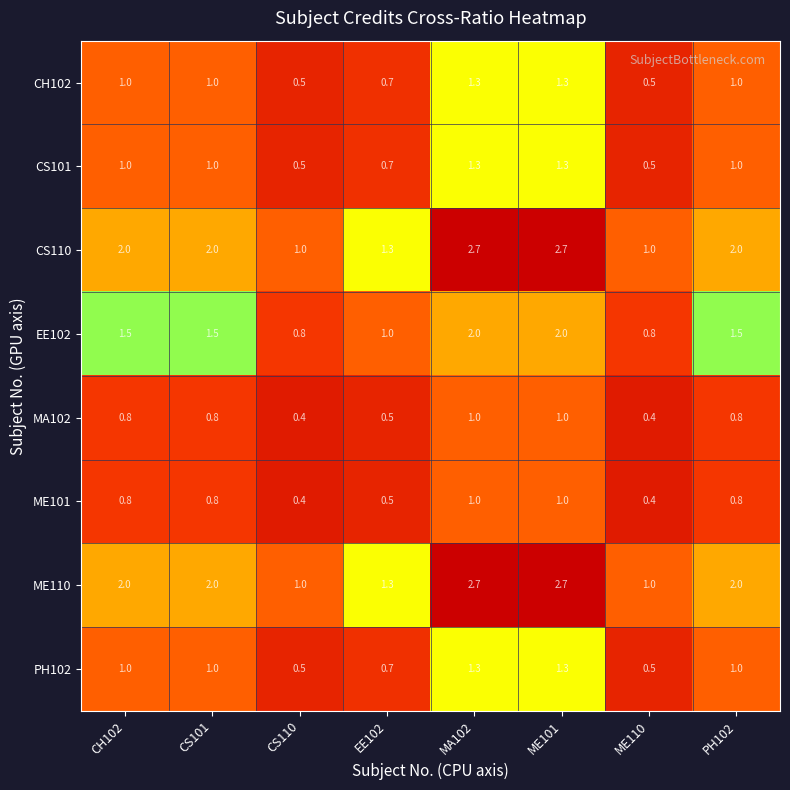

What is the difference between the maximum and minimum values in the ME101 series?

0.6